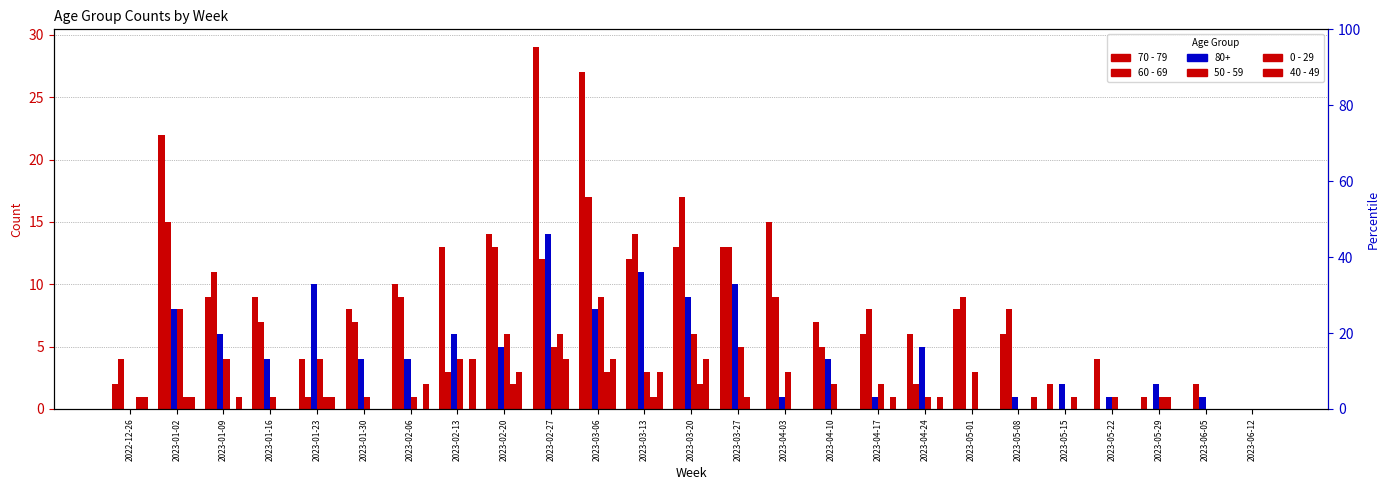

Count the number of categories in the chart.

25